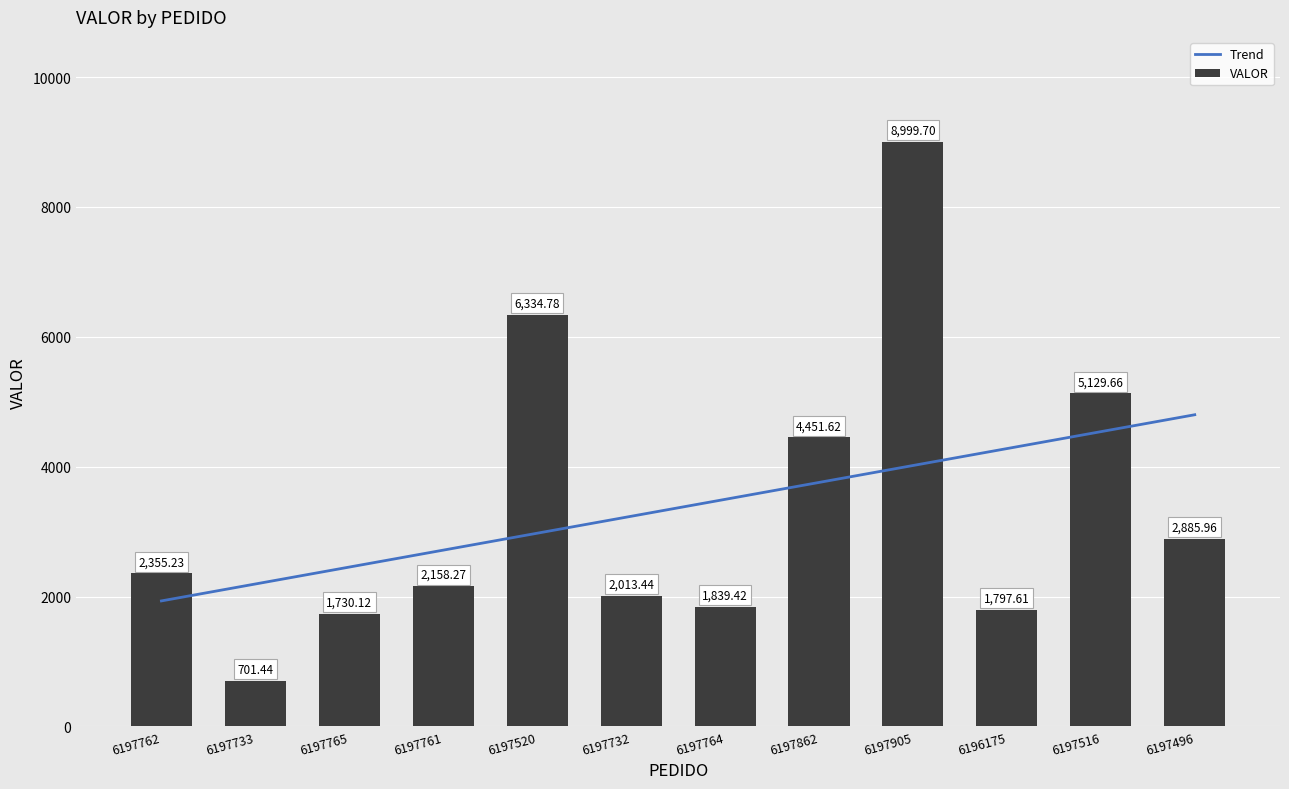

What position from the right is 6197496?

1